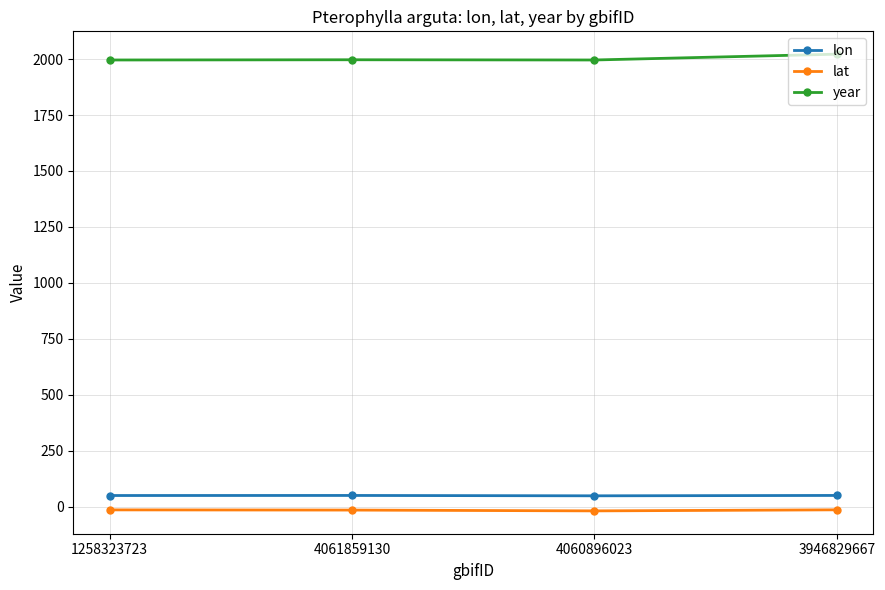

How many series are shown in this chart?

3